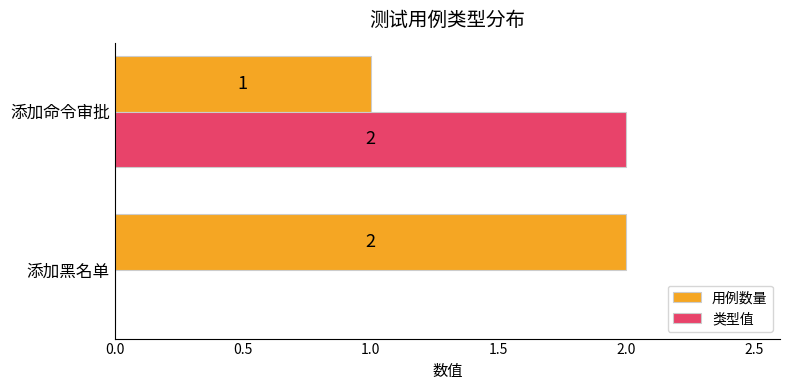

True or false: 类型值 has a value of 0 at 添加黑名单.

True